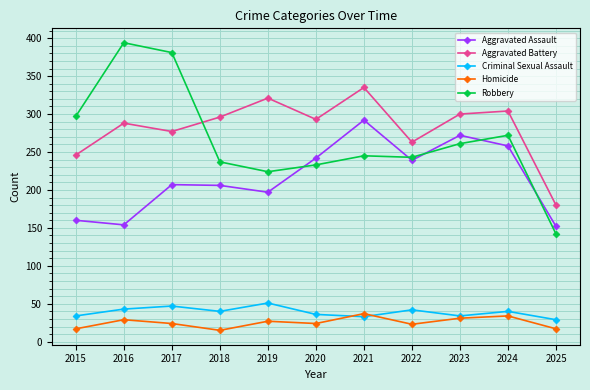

Which category has the highest value in the Robbery series?

2016